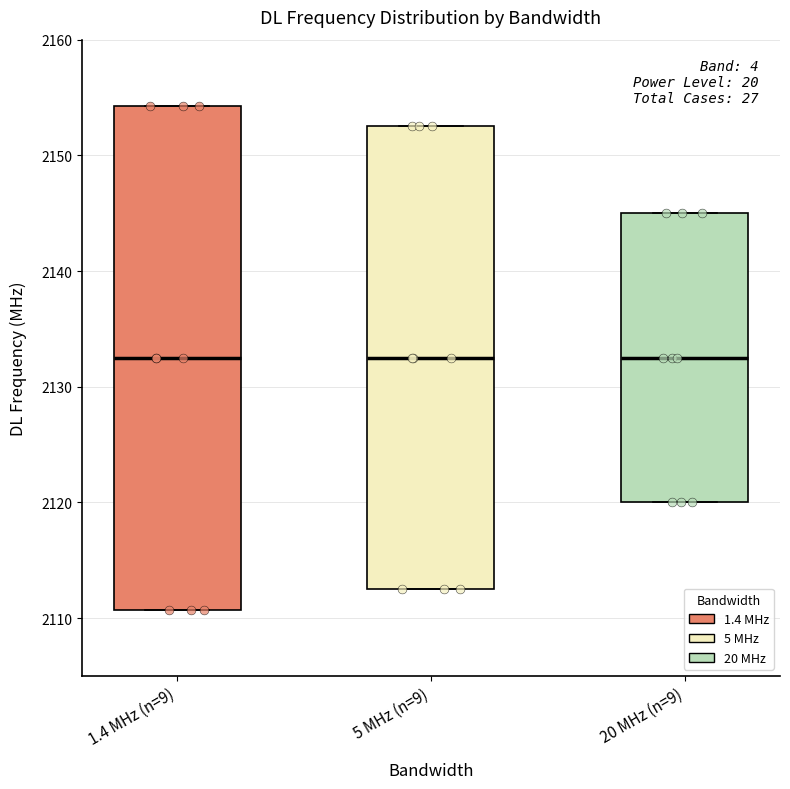

Reading left to right, transcribe this box plot: for each box, give where its median line is, the range the box spans, and where its two whiskers end, as read against the y-axis. The values are not printed on the chart, so give them approximately, as read against the axis.

1.4 MHz (n=9): median 2133, box 2111 to 2154, whiskers 2111 to 2154
5 MHz (n=9): median 2133, box 2113 to 2153, whiskers 2113 to 2153
20 MHz (n=9): median 2133, box 2120 to 2145, whiskers 2120 to 2145